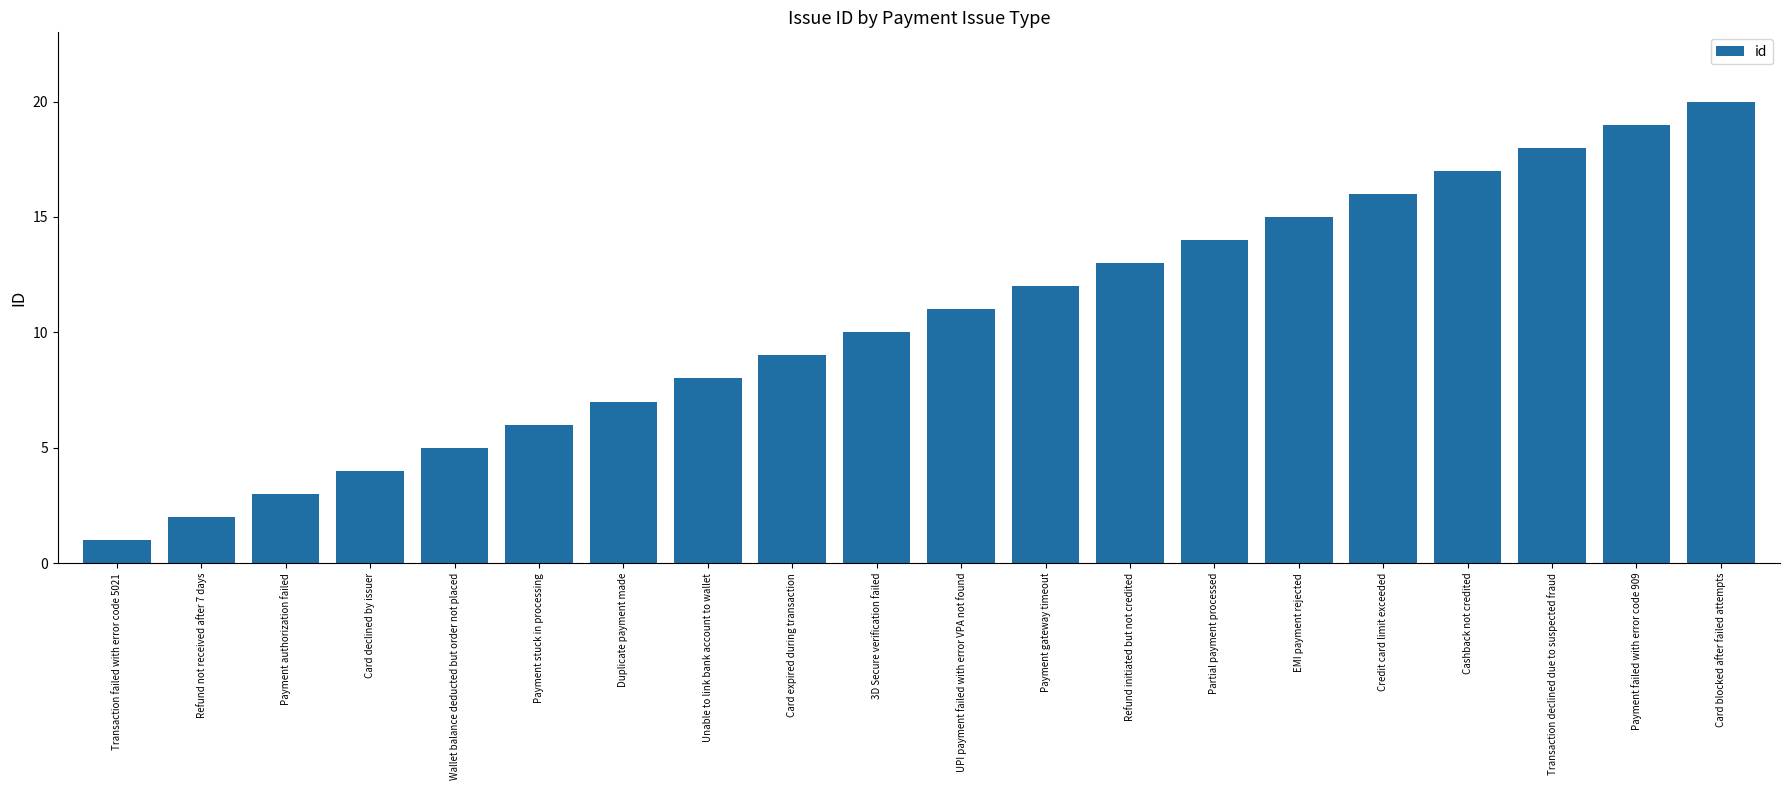

Reading left to right, transcribe all the data shown in this chart.

Transaction failed with error code 5021=1	Refund not received after 7 days=2	Payment authorization failed=3	Card declined by issuer=4	Wallet balance deducted but order not placed=5	Payment stuck in processing=6	Duplicate payment made=7	Unable to link bank account to wallet=8	Card expired during transaction=9	3D Secure verification failed=10	UPI payment failed with error VPA not found=11	Payment gateway timeout=12	Refund initiated but not credited=13	Partial payment processed=14	EMI payment rejected=15	Credit card limit exceeded=16	Cashback not credited=17	Transaction declined due to suspected fraud=18	Payment failed with error code 909=19	Card blocked after failed attempts=20